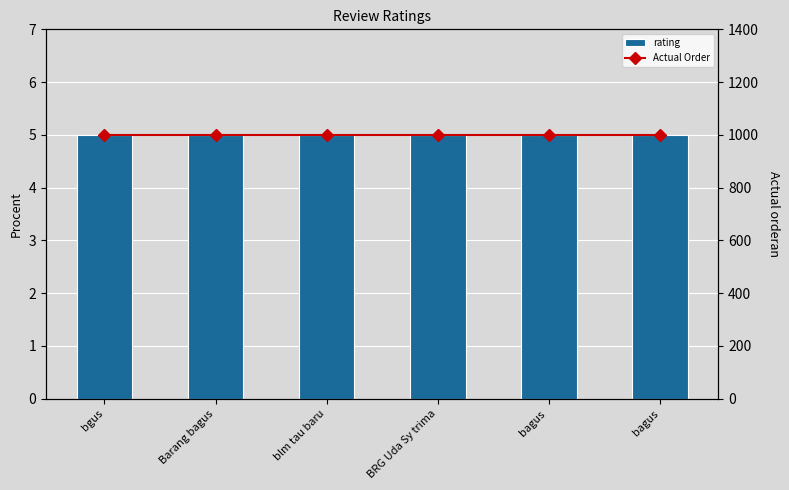

Reading left to right, transcribe all the data shown in this chart.

rating: bgus=5	Barang bagus=5	blm tau baru=5	BRG Uda Sy trima=5	bagus =5	bagus=5
Actual Order: bgus=1000	Barang bagus=1000	blm tau baru=1000	BRG Uda Sy trima=1000	bagus =1000	bagus=1000